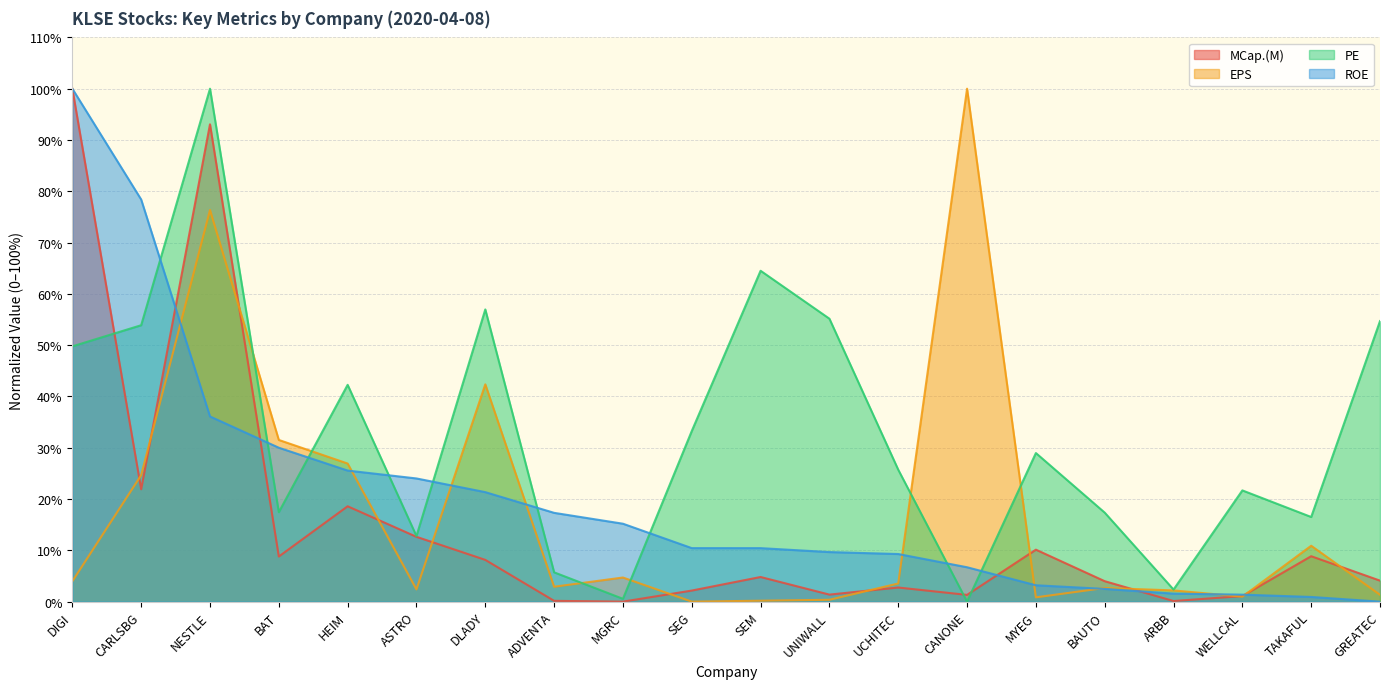

How many times do EPS and MCap.(M) cross each other?

12